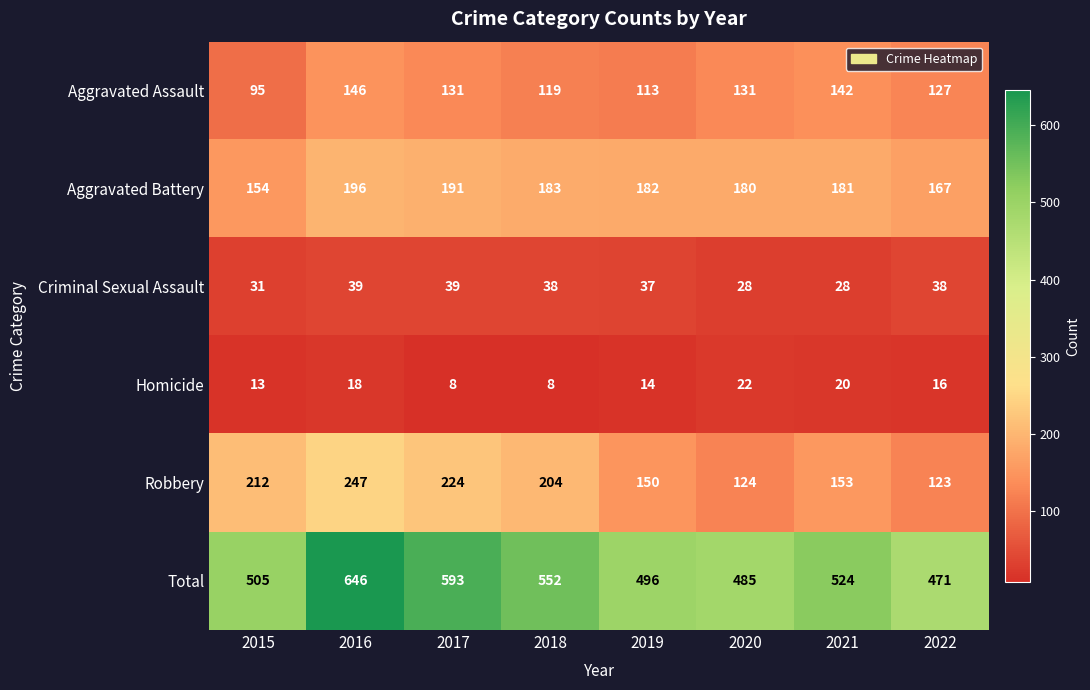

What is the spread (max minus min) of values at 2017?

585